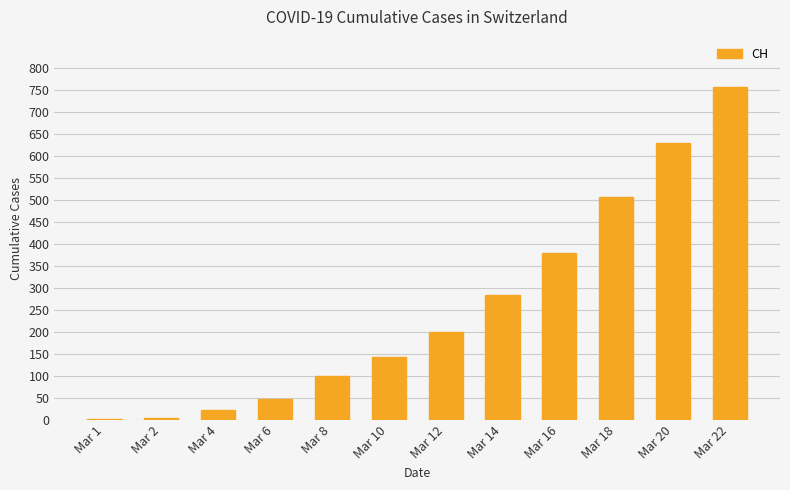

True or false: the data shows 380 at Mar 16.

True